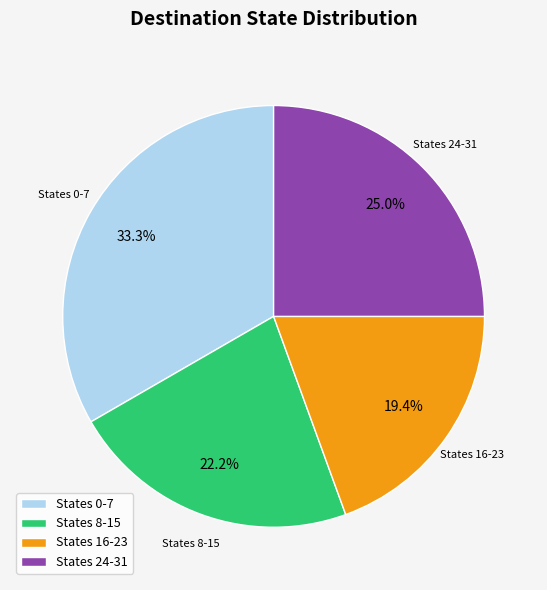

Combined, do States 0-7 and States 8-15 account for over 50%?

Yes